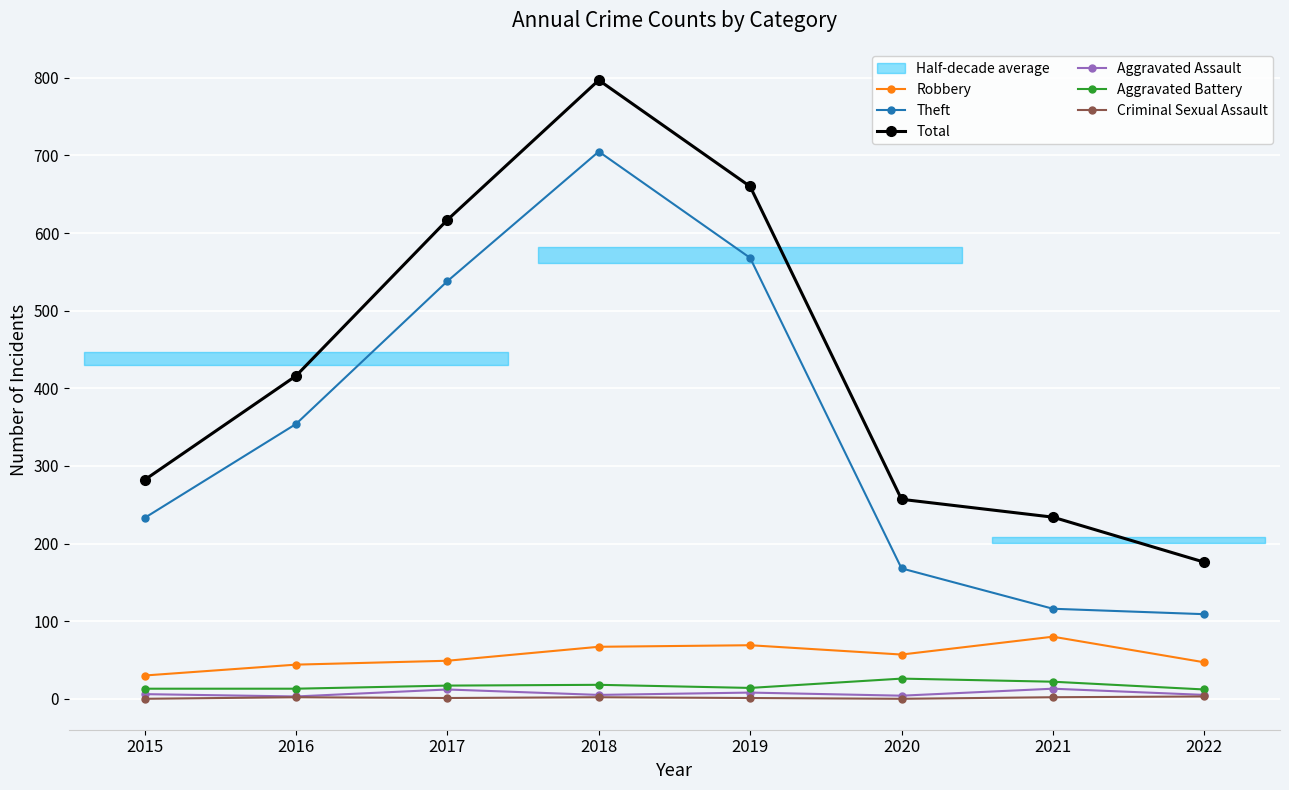

At 2015, list the series in order from largest to smallest.

Total, Theft, Robbery, Aggravated Battery, Aggravated Assault, Criminal Sexual Assault